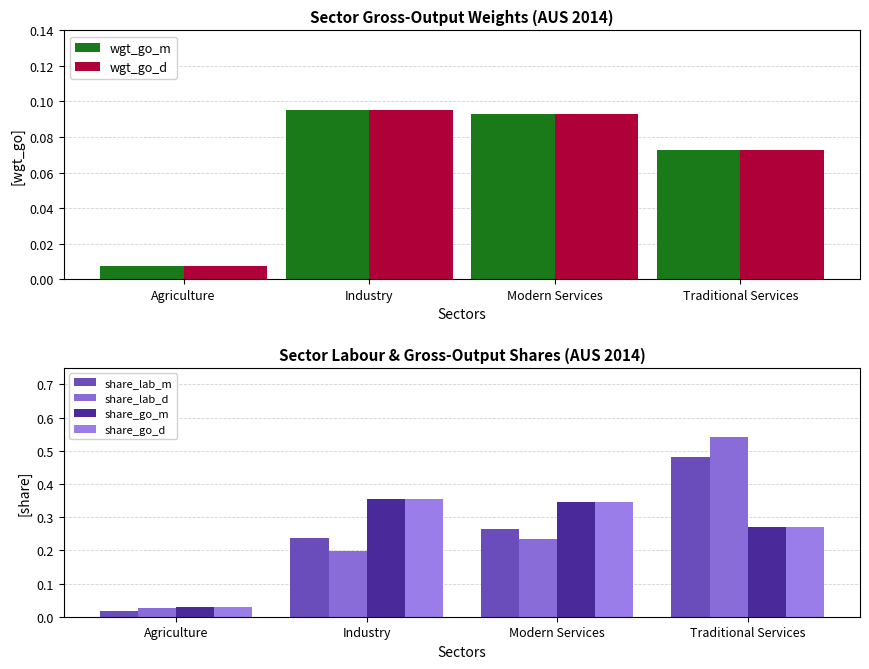

Which has a higher value, Agriculture or Modern Services?

Modern Services